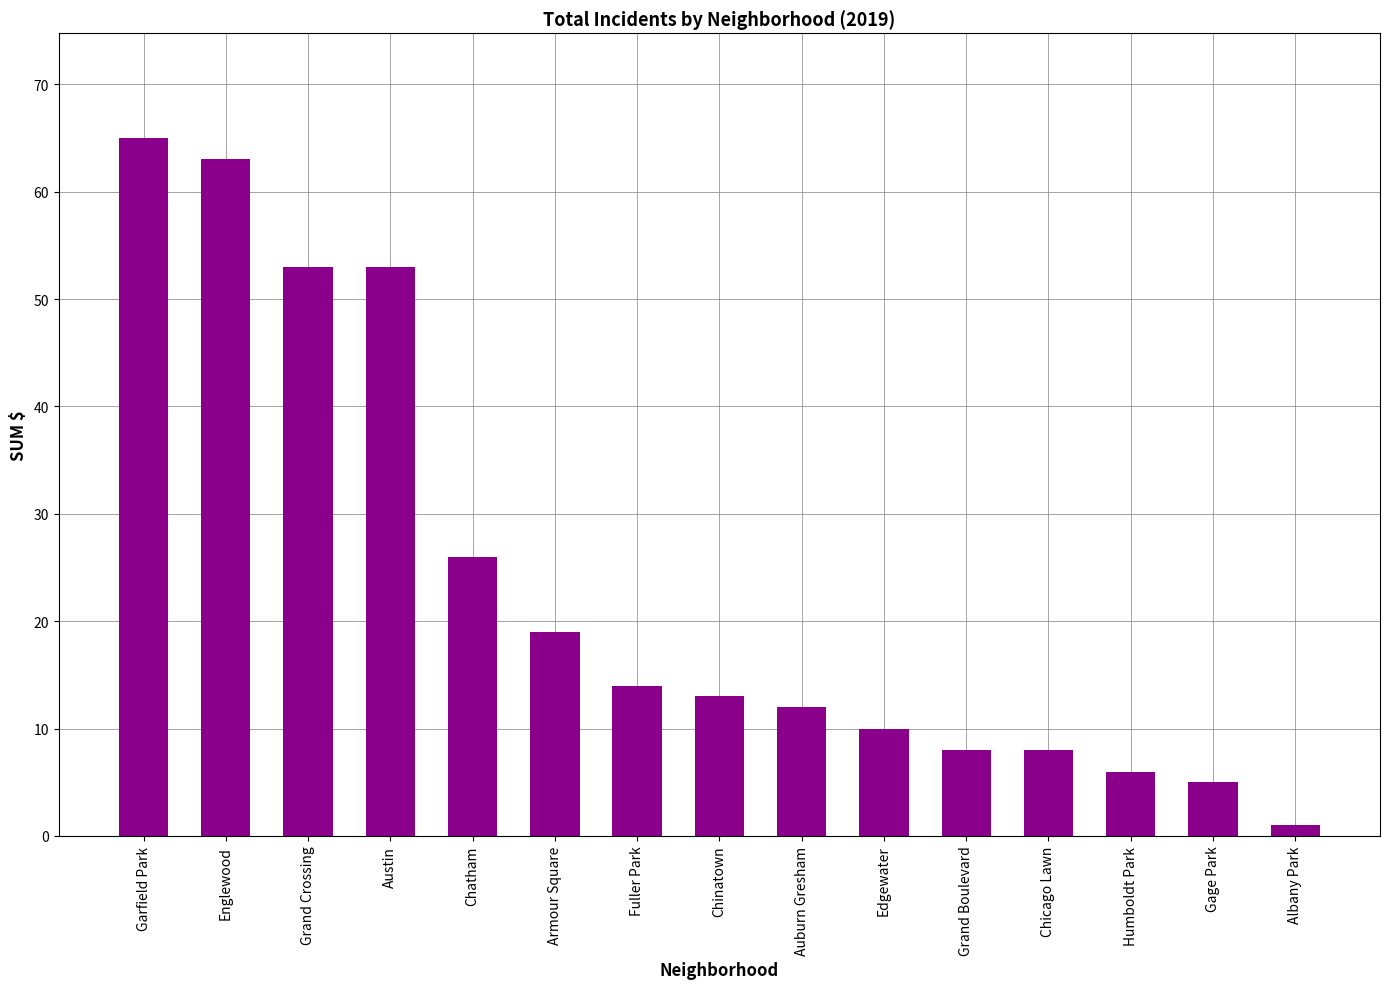

Is it true that the value at Grand Boulevard is 4?

False